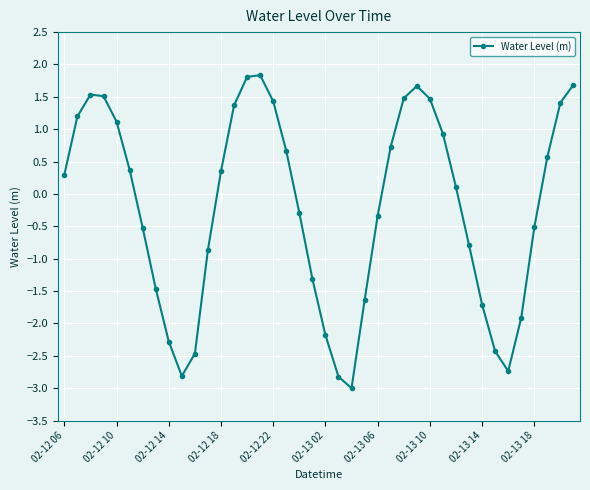

What is the difference between the maximum and minimum values?

4.8